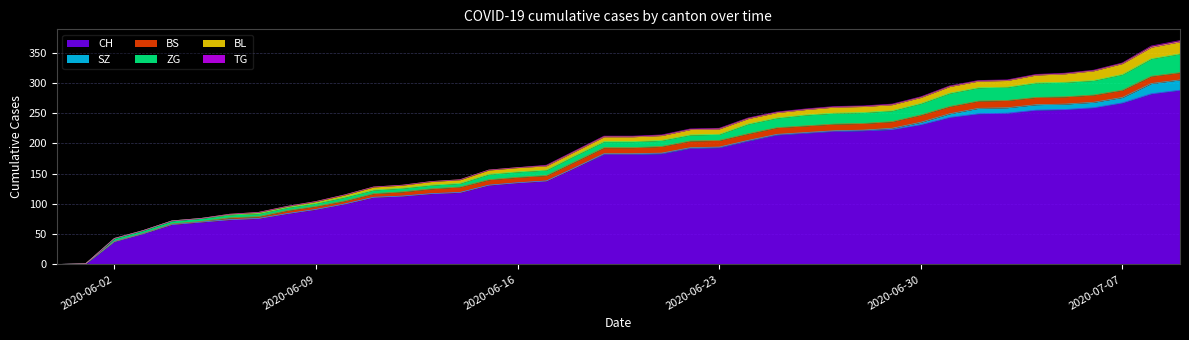

Which series changed the most between 2020-06-16 and 2020-06-25?

CH